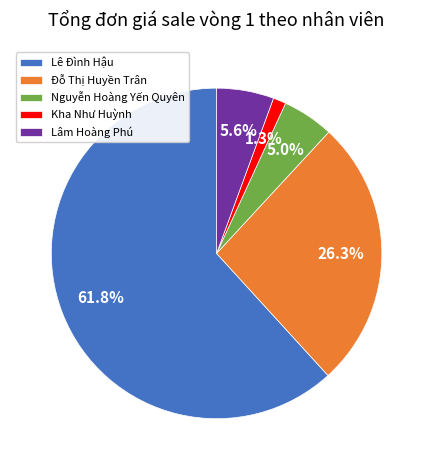

To the nearest percent, what is the average slice percentage?

20%